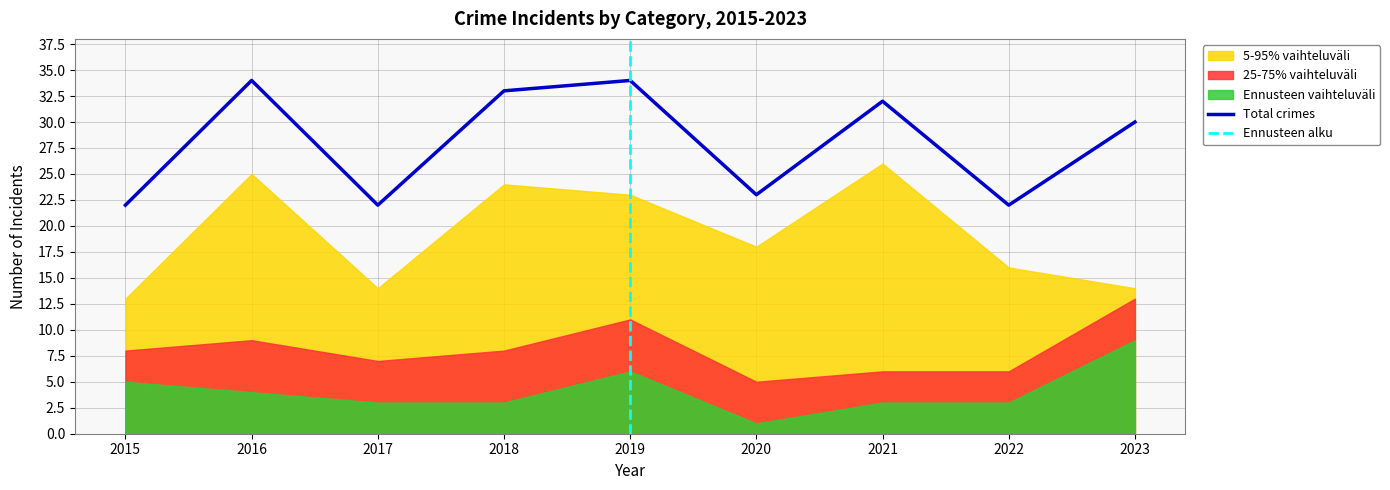

The value of Total crimes at 2015 is 22. True or false?

True